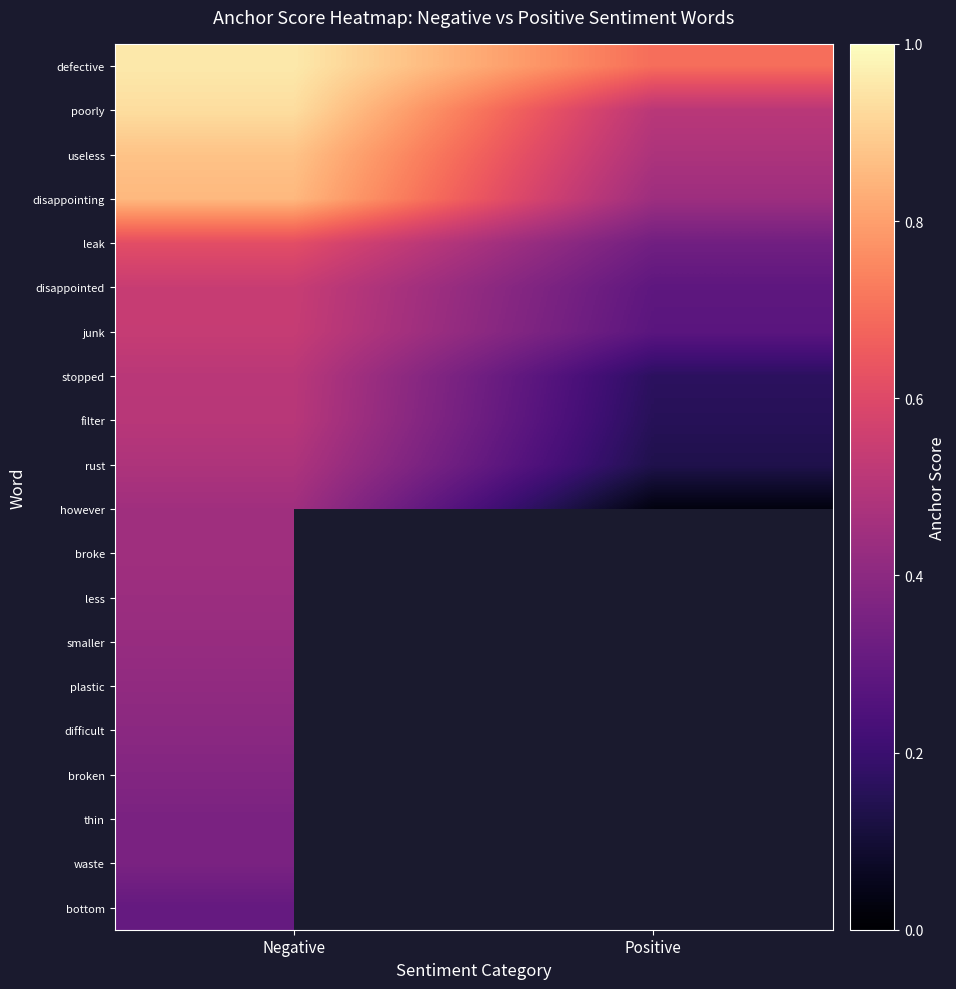

At how many categories does at least one series exceed 0?

2